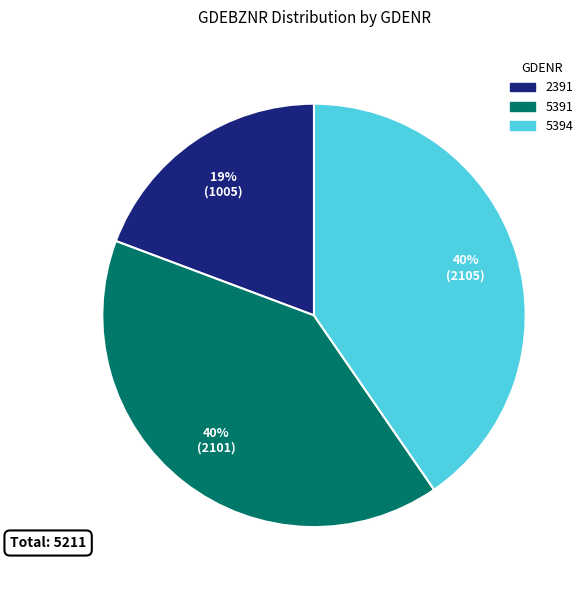

Which slice is the smallest?

2391